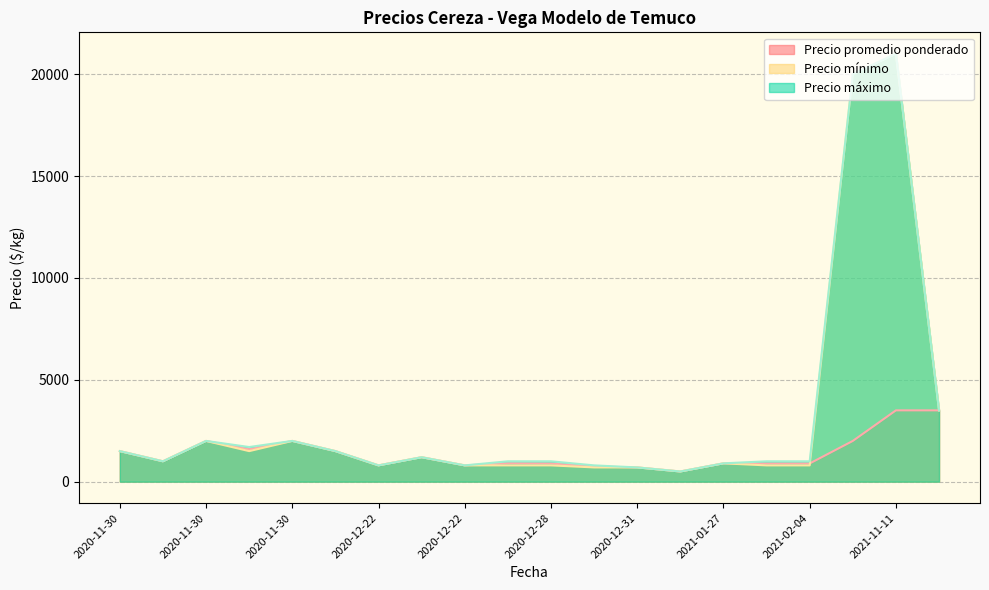

What is the maximum value for Precio máximo?

21000